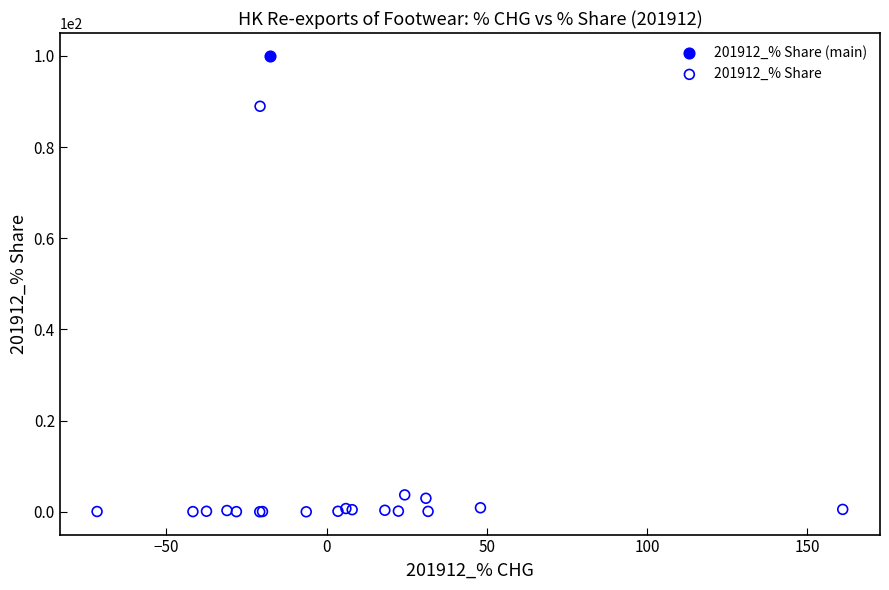

What are all the series names shown in the legend?

201912_% Share (main), 201912_% Share